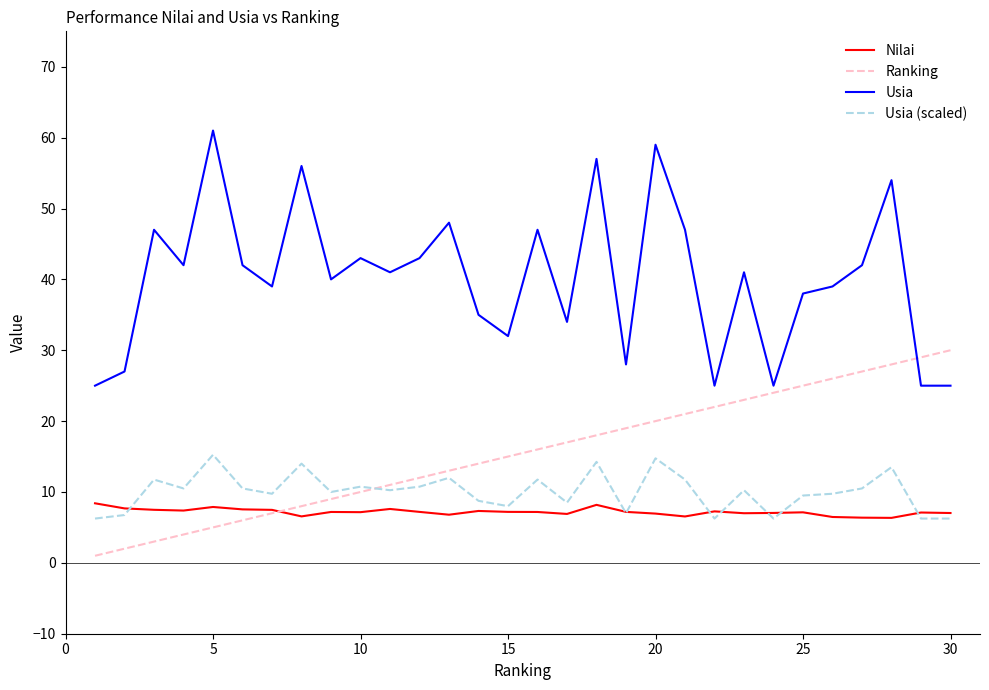

What is the greatest value displayed?

61.0